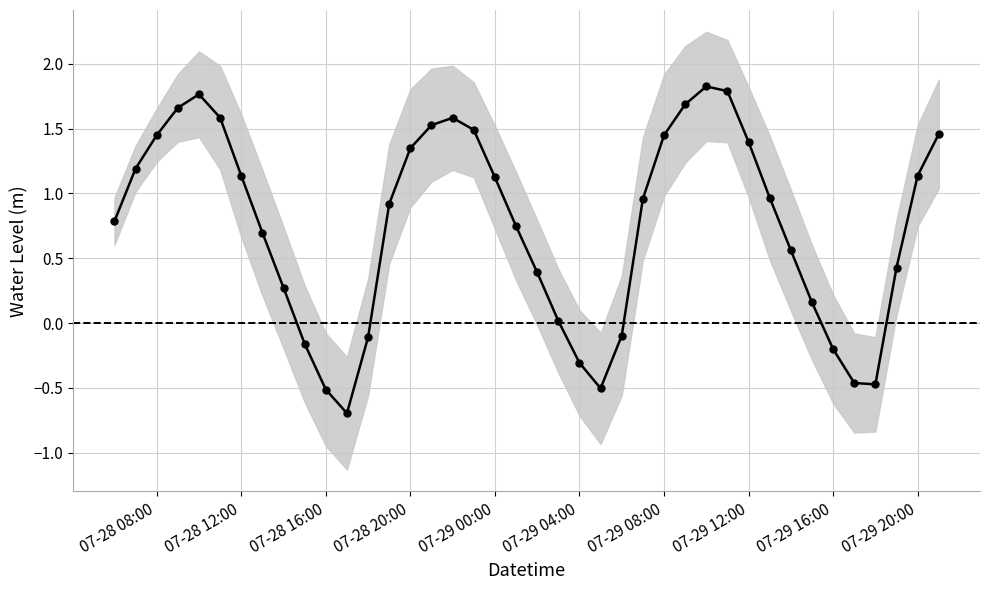

What is the greatest value displayed?

1.8